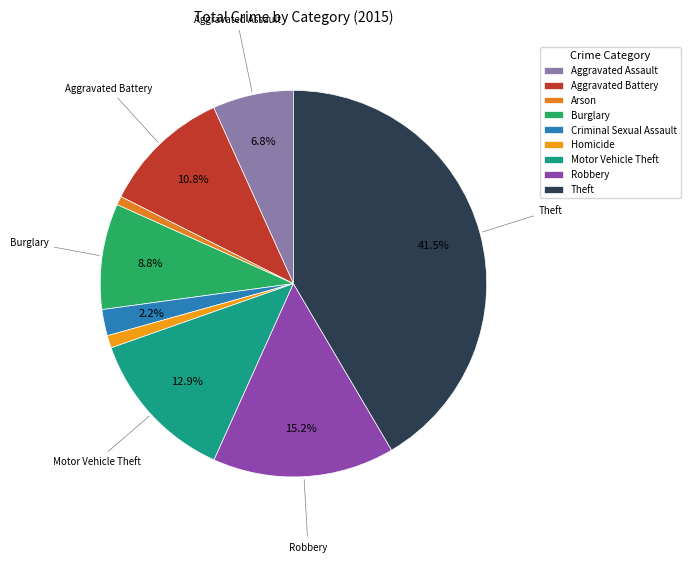

Which slice is the largest?

Theft